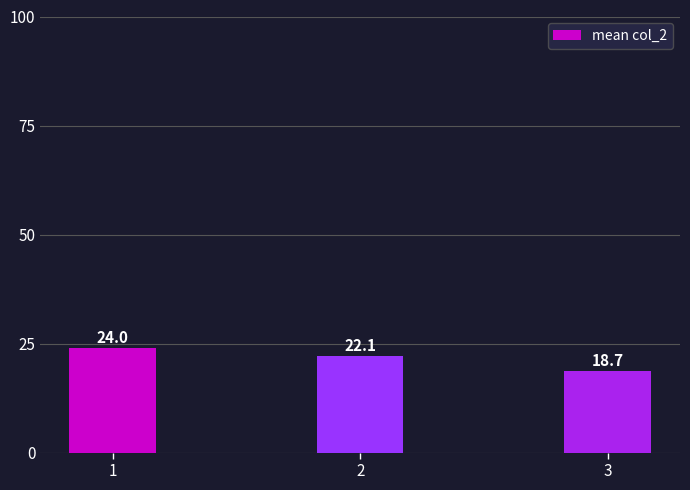

What is the change in value from 1 to 2?

-1.9